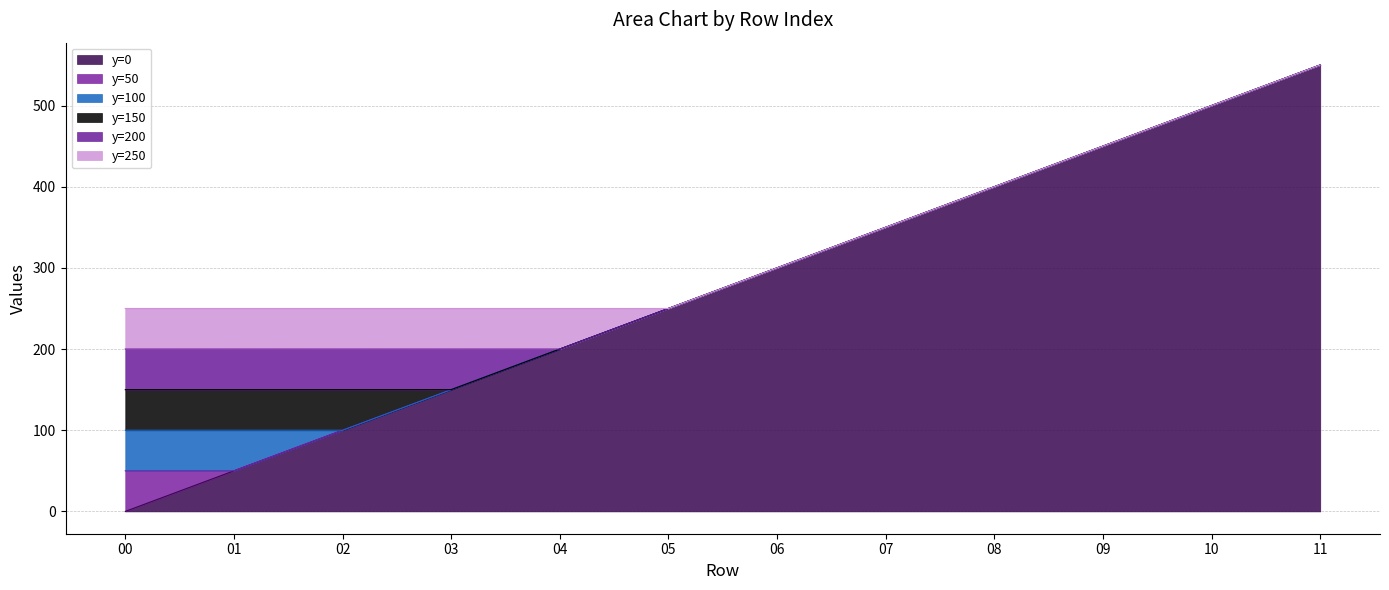

Which series has the largest total across all categories?

y=250